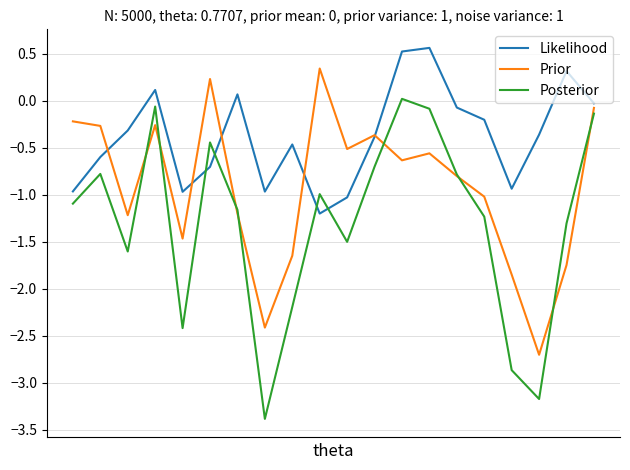

What is the difference between the maximum and minimum values in the Posterior series?

3.4